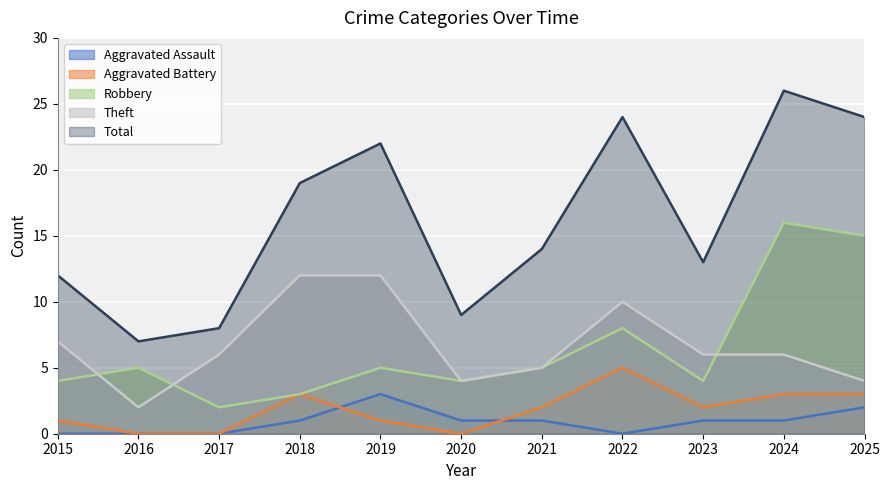

What is the value of the Theft point at the 5th from the left?

12